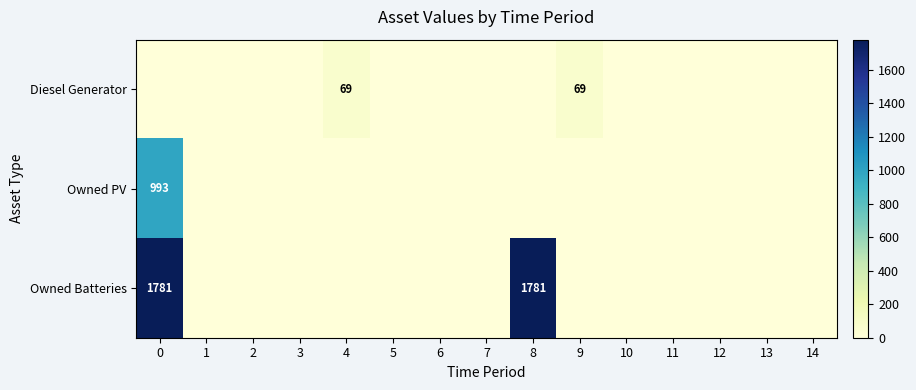

What is the sum of all Diesel Generator values?

138